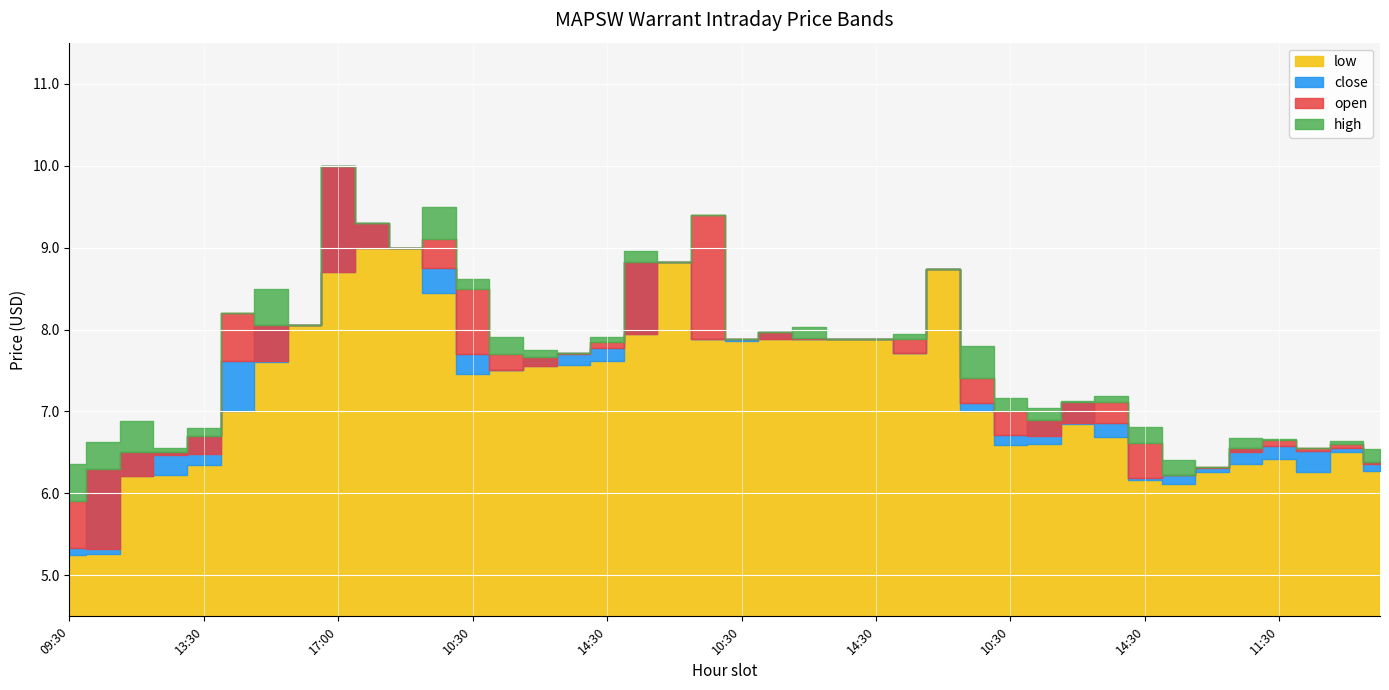

What is the sum of the close values at 15:30 and 11:30?

14.6